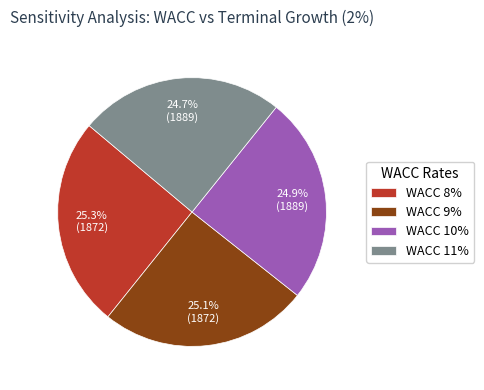

What portion of the pie excludes WACC 9%?

74.9%